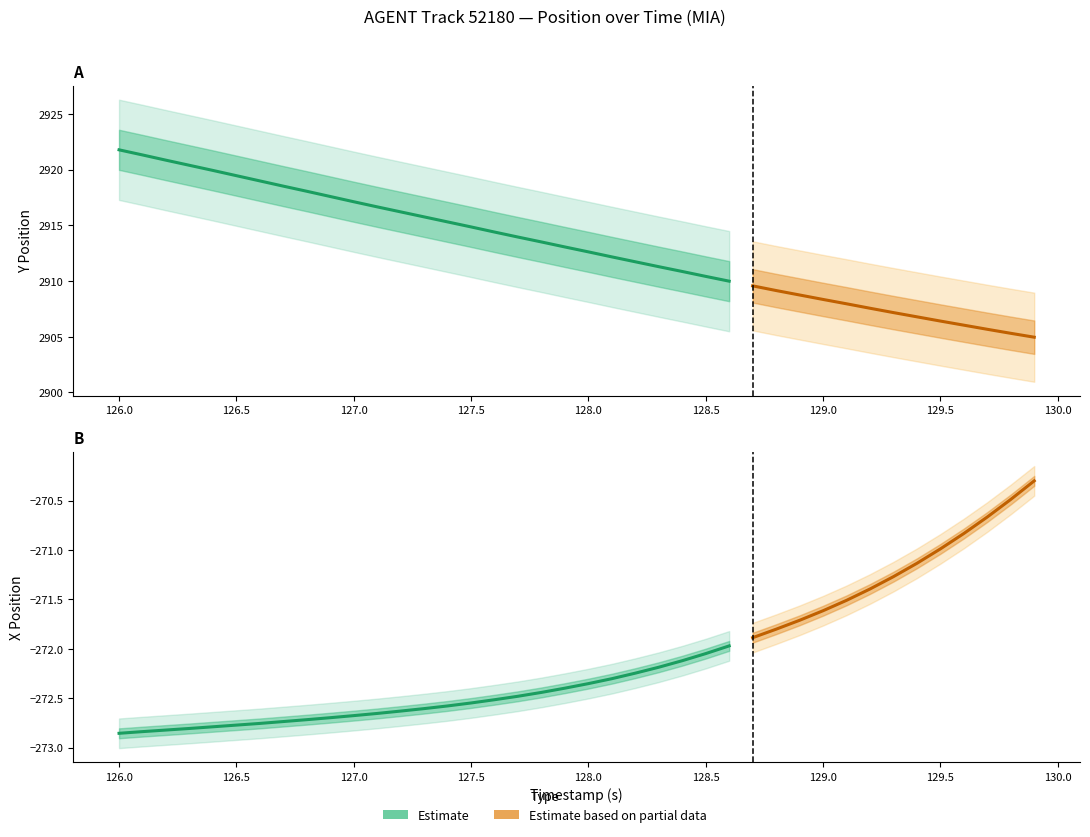

Is the value of Y at 27 greater than the value of X at 33?

Yes